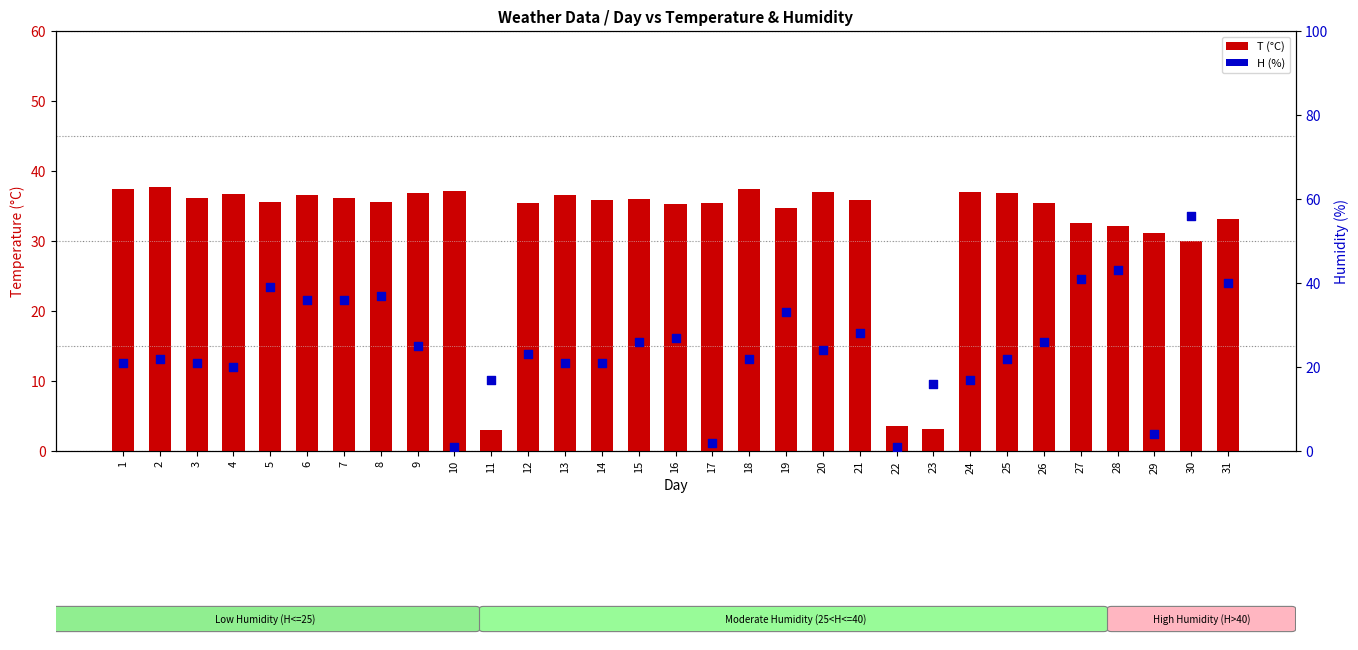

Which series contains the highest Y value?

H (%)